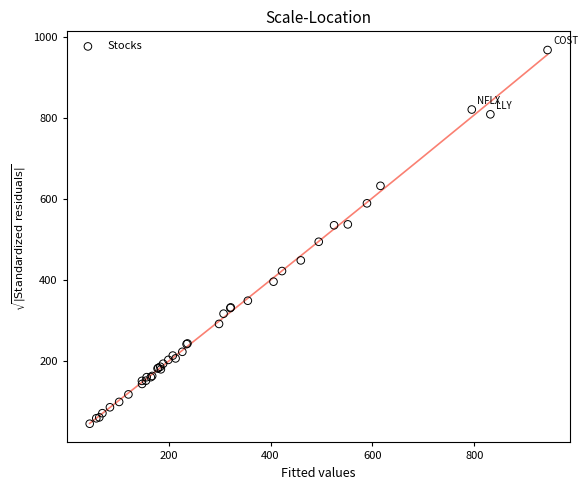

What Y value in the scatter plot is closest to 506?

494.7